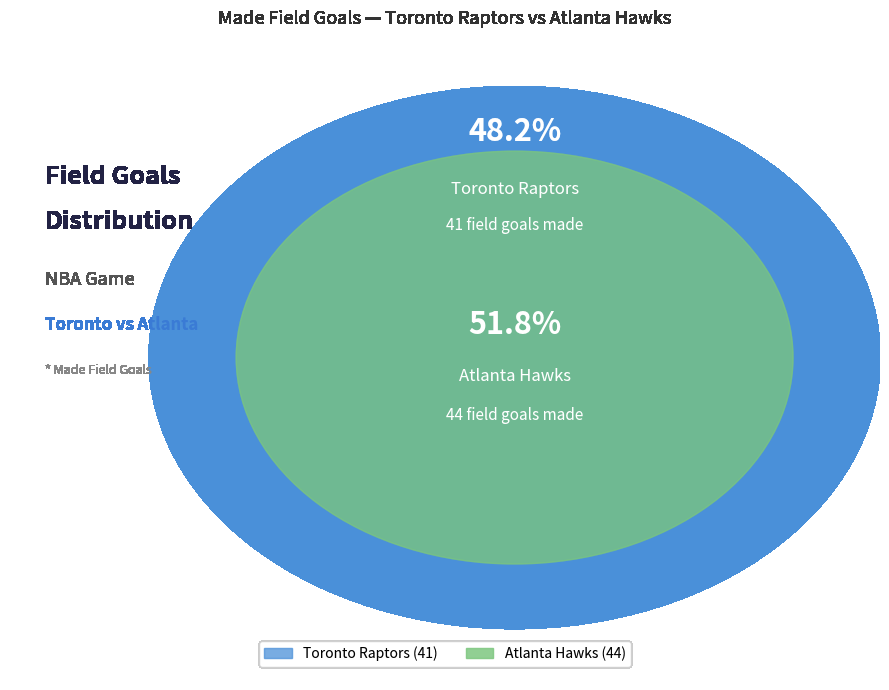

What percentage is the Team.TORONTO_RAPTORS slice, to the nearest percent?

48%